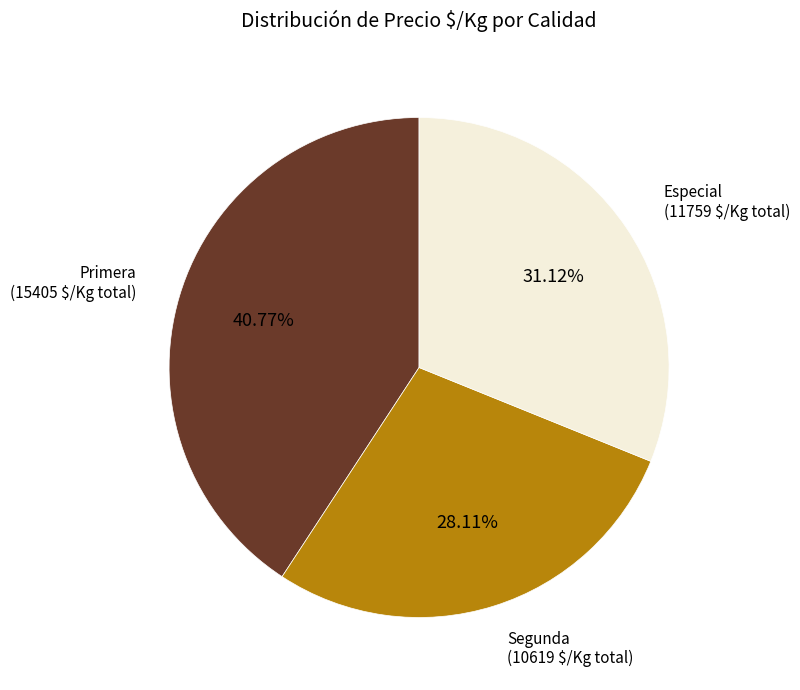

Is there any slice that represents more than half of the pie?

No